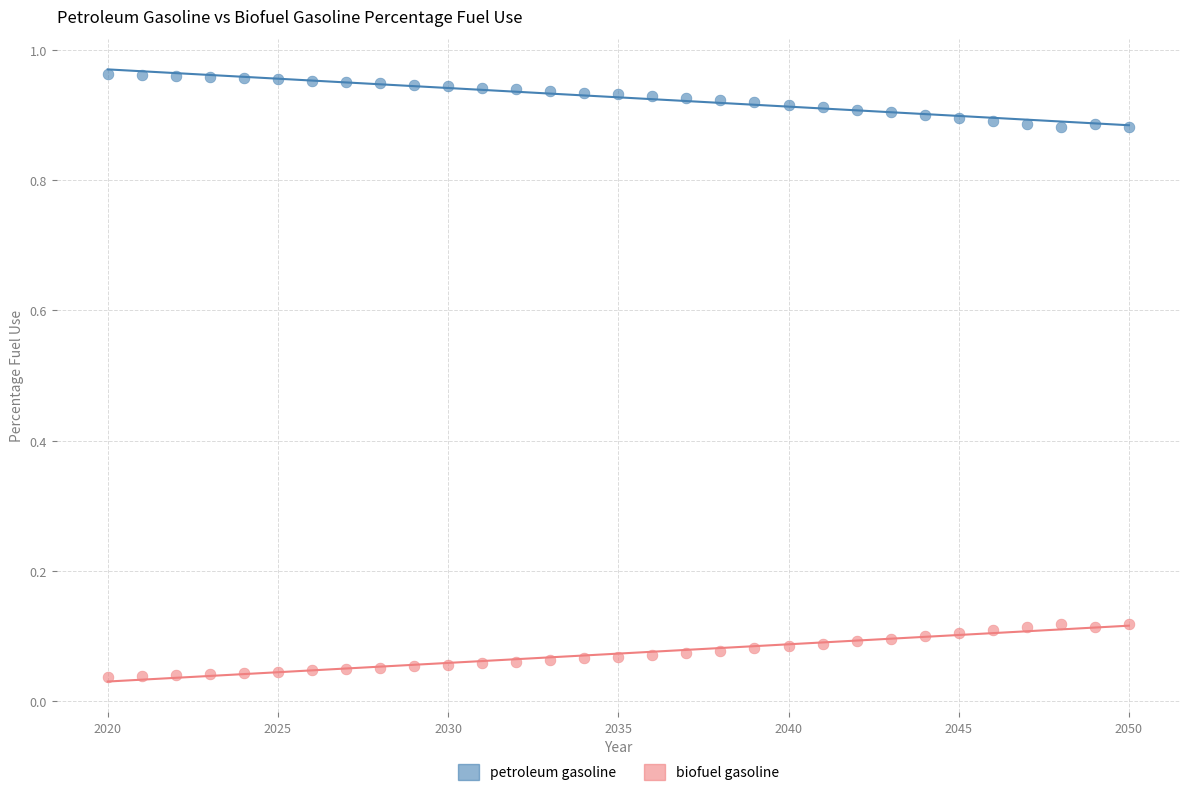

Which series reaches the minimum Y coordinate?

biofuel gasoline